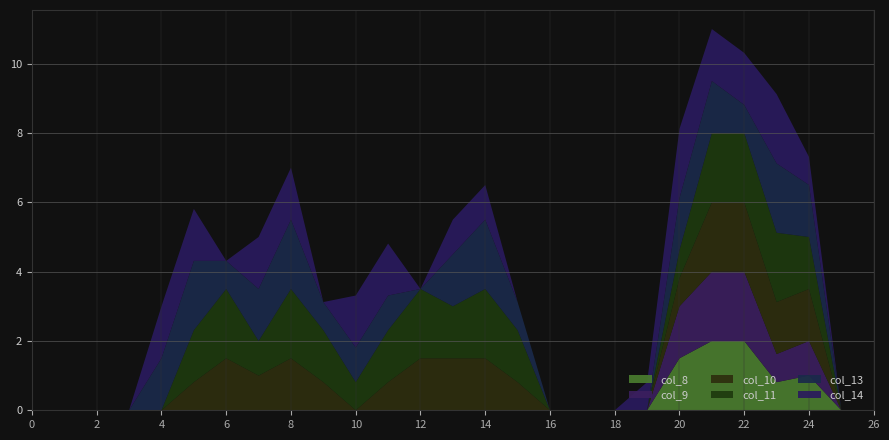

Reading left to right, transcribe all the data shown in this chart.

col_8: 0=0.0	1=0.0	2=0.0	3=0.0	4=0.0	5=0.0	6=0.0	7=0.0	8=0.0	9=0.0	10=0.0	11=0.0	12=0.0	13=0.0	14=0.0	15=0.0	16=0.0	17=0.0	18=0.0	19=0.0	20=1.5	21=2.0	22=2.0	23=0.8	24=1.0	25=0.0	26=0.0
col_9: 0=0.0	1=0.0	2=0.0	3=0.0	4=0.0	5=0.0	6=0.0	7=0.0	8=0.0	9=0.0	10=0.0	11=0.0	12=0.0	13=0.0	14=0.0	15=0.0	16=0.0	17=0.0	18=0.0	19=0.0	20=1.5	21=2.0	22=2.0	23=0.8	24=1.0	25=0.0	26=0.0
col_10: 0=0.0	1=0.0	2=0.0	3=0.0	4=0.0	5=0.8	6=1.5	7=1.0	8=1.5	9=0.8	10=0.0	11=0.8	12=1.5	13=1.5	14=1.5	15=0.8	16=0.0	17=0.0	18=0.0	19=0.0	20=0.8	21=2.0	22=2.0	23=1.5	24=1.5	25=0.0	26=0.0
col_11: 0=0.0	1=0.0	2=0.0	3=0.0	4=0.0	5=1.5	6=2.0	7=1.0	8=2.0	9=1.5	10=0.8	11=1.5	12=2.0	13=1.5	14=2.0	15=1.5	16=0.0	17=0.0	18=0.0	19=0.0	20=0.8	21=2.0	22=2.0	23=2.0	24=1.5	25=0.0	26=0.0
col_13: 0=0.0	1=0.0	2=0.0	3=0.0	4=1.5	5=2.0	6=0.8	7=1.5	8=2.0	9=0.8	10=1.0	11=1.0	12=0.0	13=1.5	14=2.0	15=0.8	16=0.0	17=0.0	18=0.0	19=0.0	20=1.5	21=1.5	22=0.8	23=2.0	24=1.5	25=0.0	26=0.0
col_14: 0=0.0	1=0.0	2=0.0	3=0.0	4=1.5	5=1.5	6=0.0	7=1.5	8=1.5	9=0.0	10=1.5	11=1.5	12=0.0	13=1.0	14=1.0	15=0.0	16=0.0	17=0.0	18=0.0	19=0.8	20=2.0	21=1.5	22=1.5	23=2.0	24=0.8	25=0.0	26=0.0